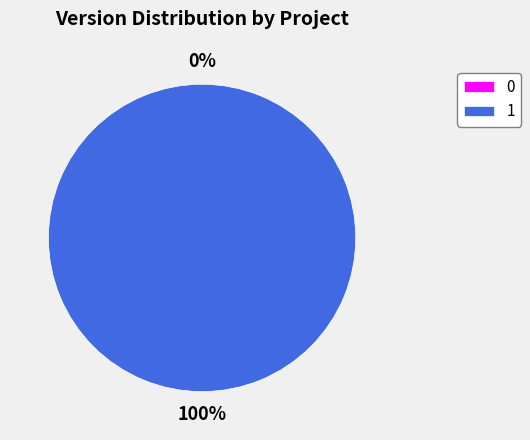

The 1 slice represents 100% of the pie. True or false?

True